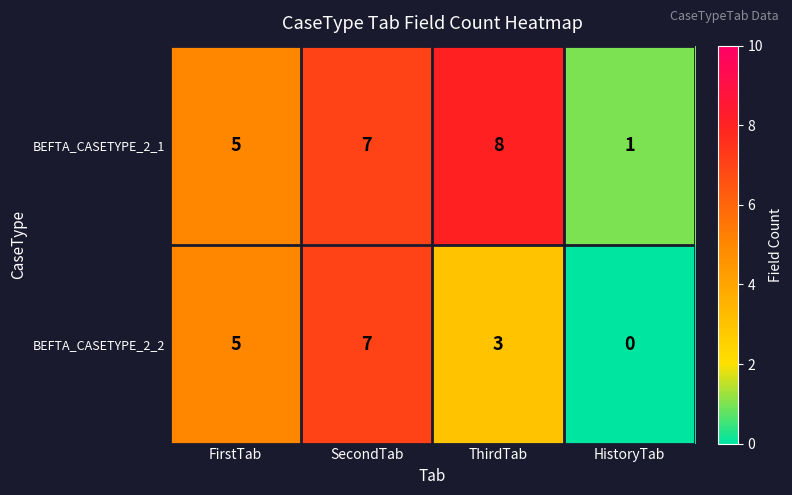

Between FirstTab and HistoryTab, which series saw the biggest shift?

BEFTA_CASETYPE_2_2